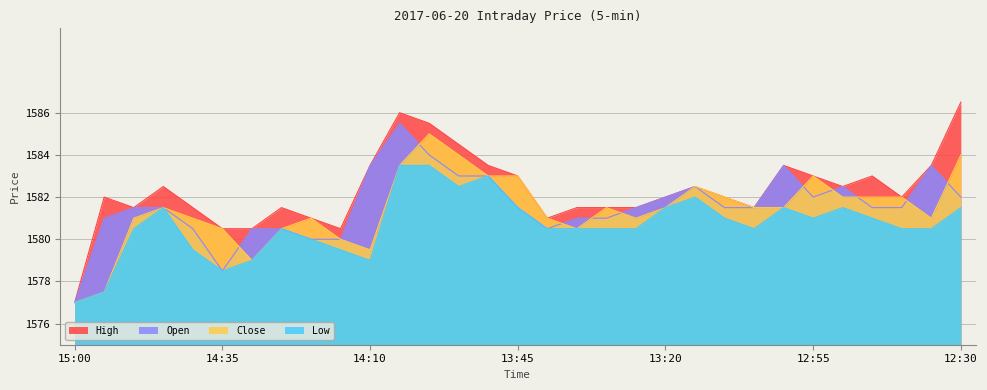

What are all the series names shown in the legend?

High, Open, Close, Low